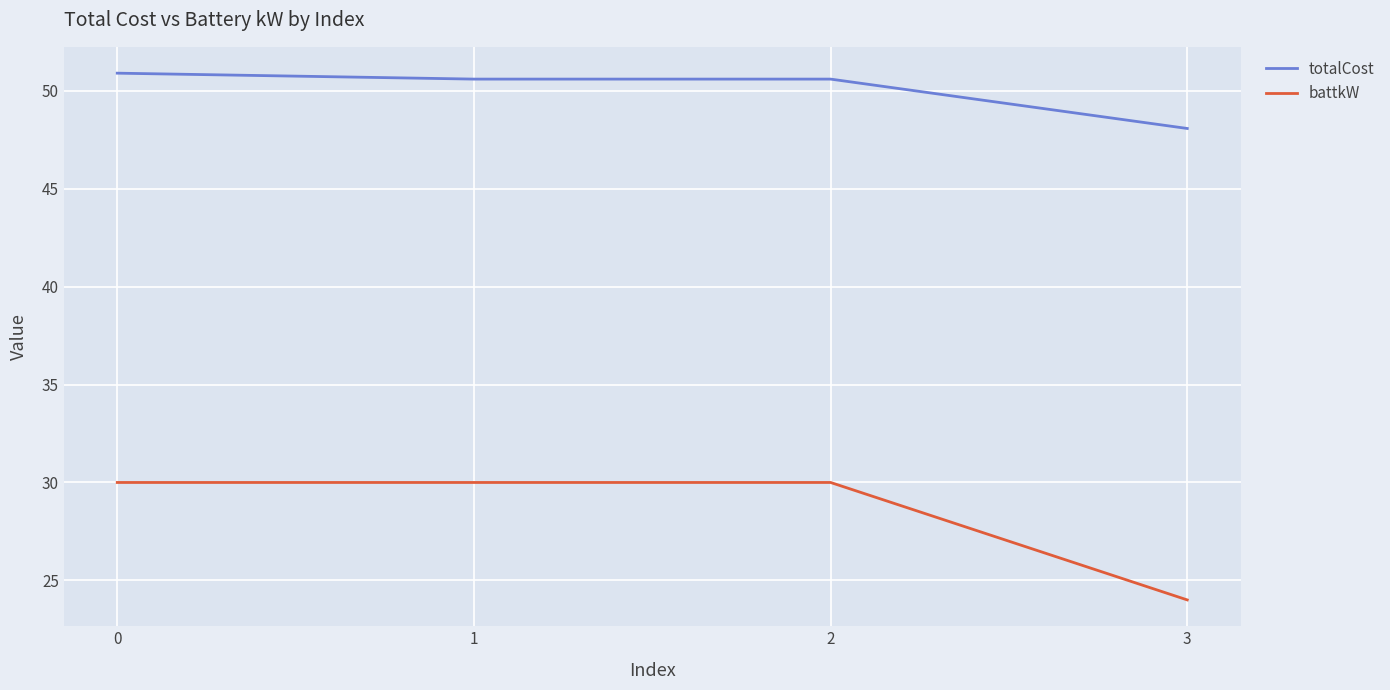

The value of battkW at 3 is 5.7. True or false?

False